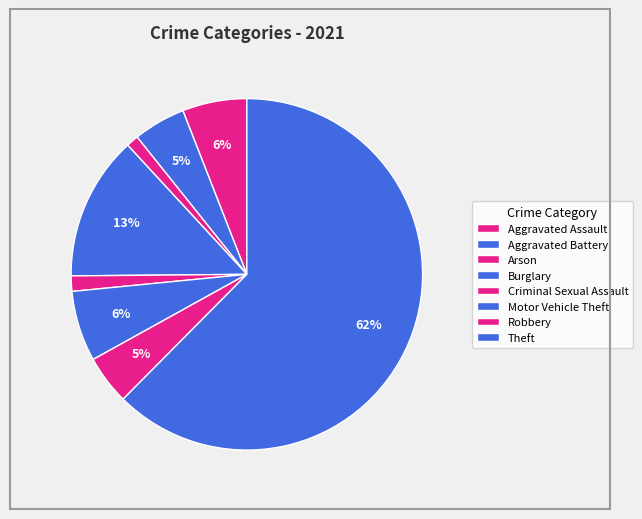

How many slices are in this pie chart?

8